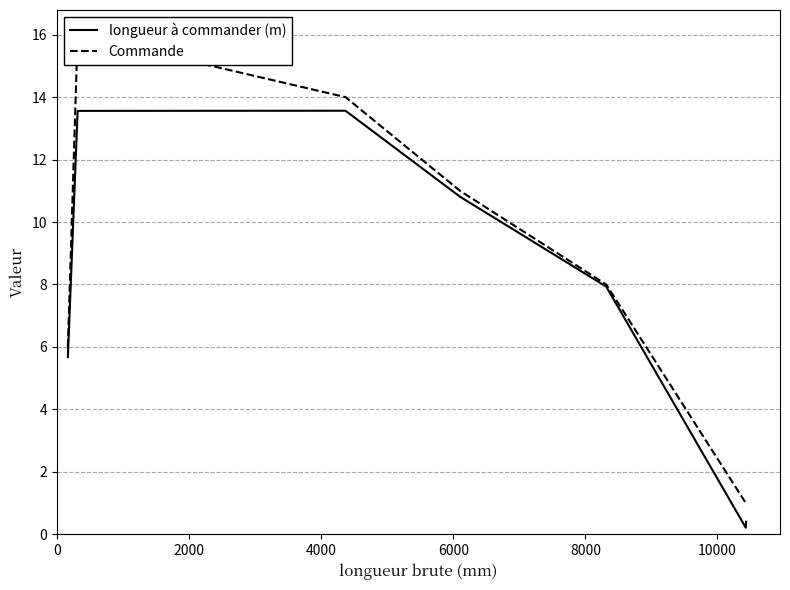

What is the highest value of the longueur à commander (m) series?

13.6